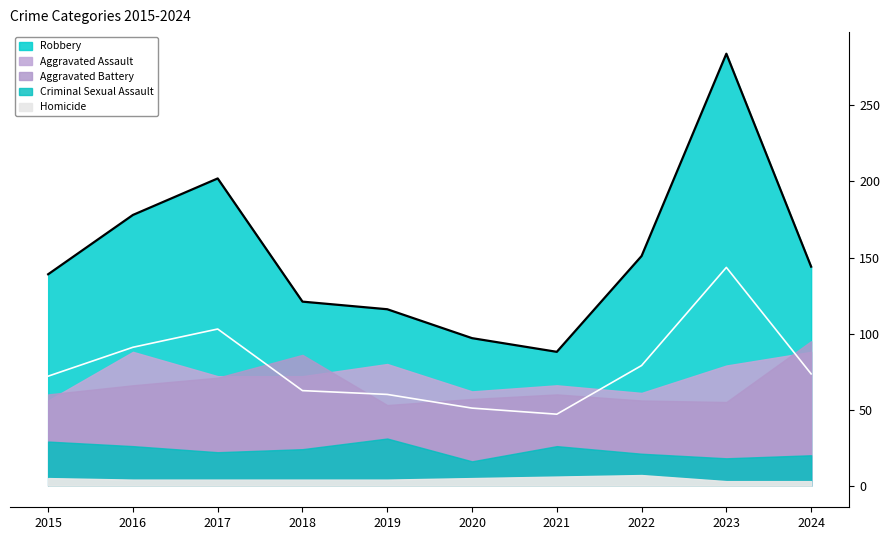

Reading left to right, list all the values displayed in this chart.

Aggravated Assault: 56	88	72	72	80	62	66	61	79	88
Aggravated Battery: 60	66	71	86	53	57	60	56	55	95
Criminal Sexual Assault: 29	26	22	24	31	16	26	21	18	20
Homicide: 5	4	4	4	4	5	6	7	3	3
Robbery: 139	178	202	121	116	97	88	151	284	144